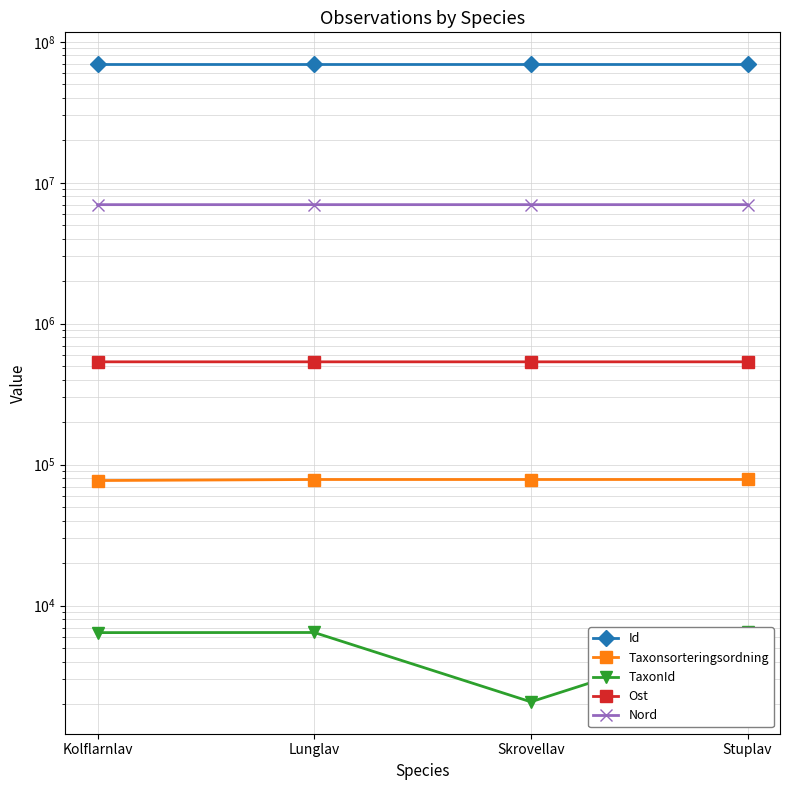

True or false: Ost and Id cross at least once.

False